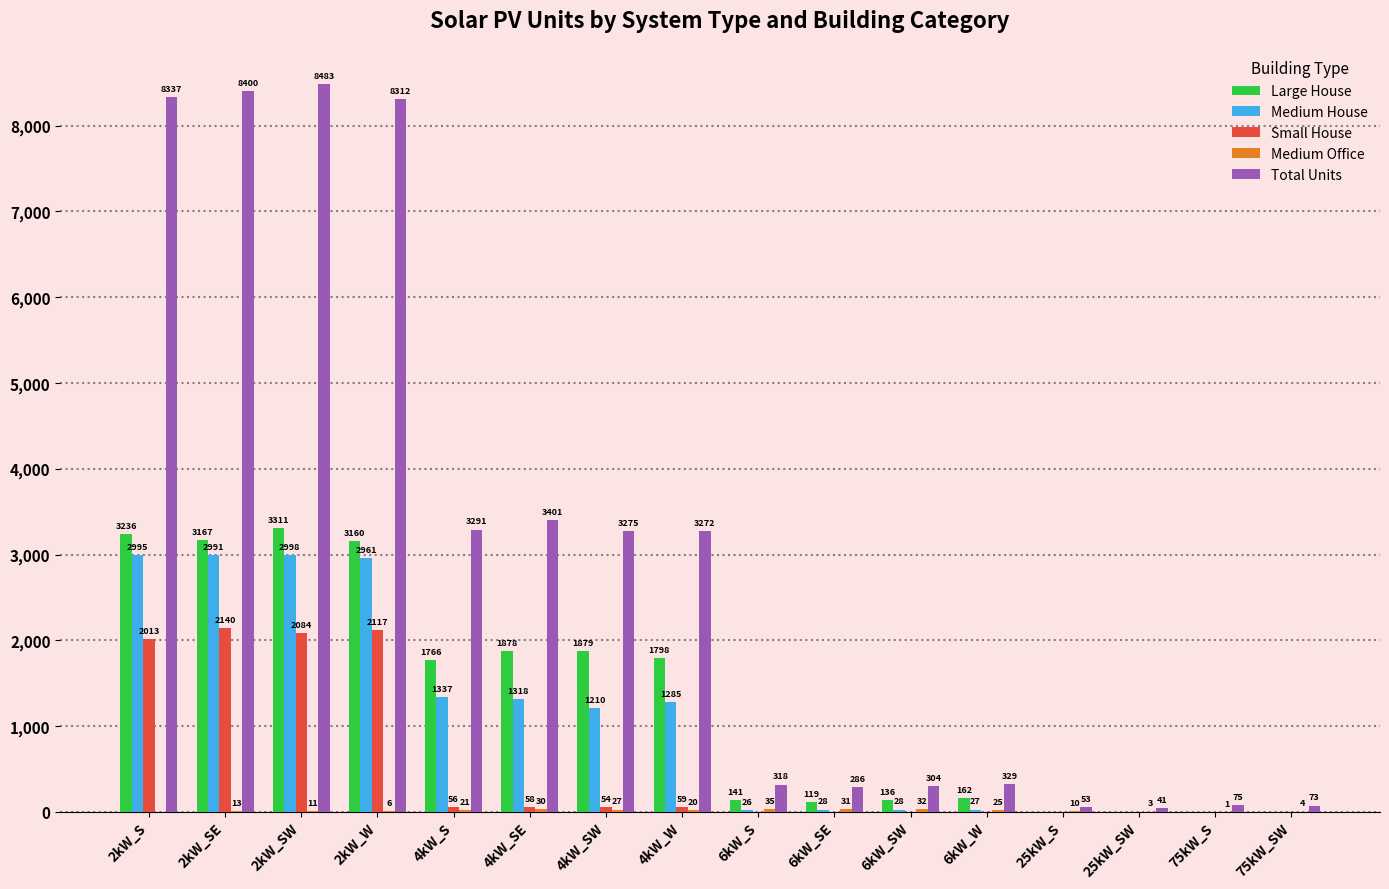

What value does the Total Units series have at 6kW_SW, to the nearest 100?

300